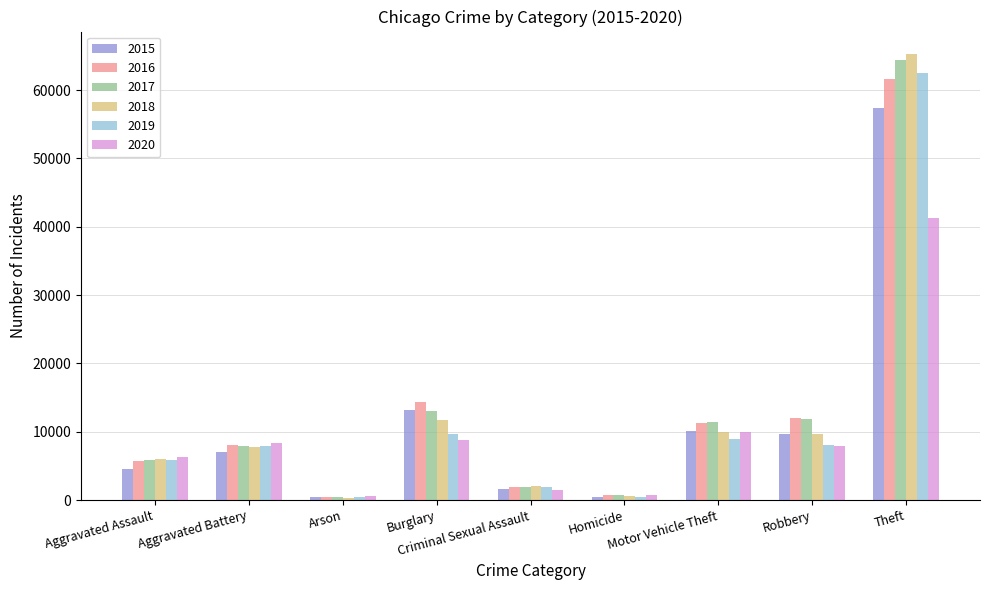

Which series changed the most between Motor Vehicle Theft and Theft?

2018